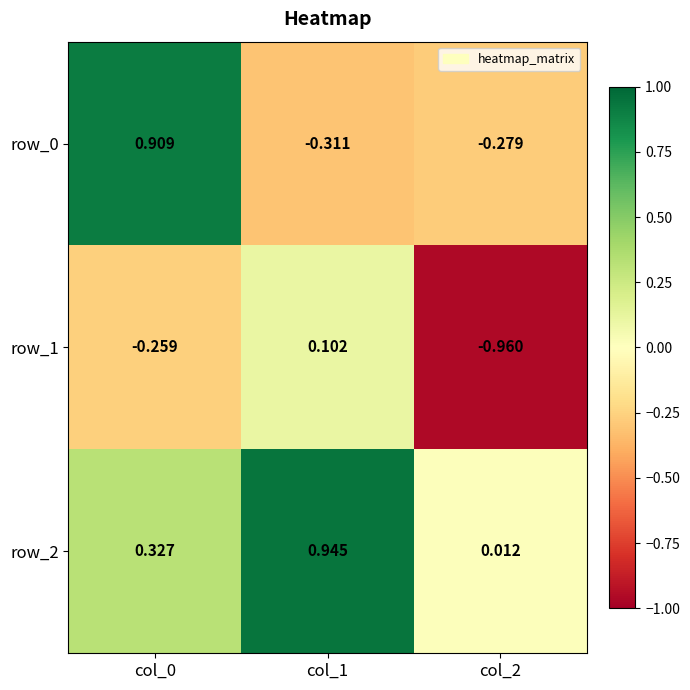

Is the value of row_2 at col_1 greater than the value of row_0 at col_0?

Yes